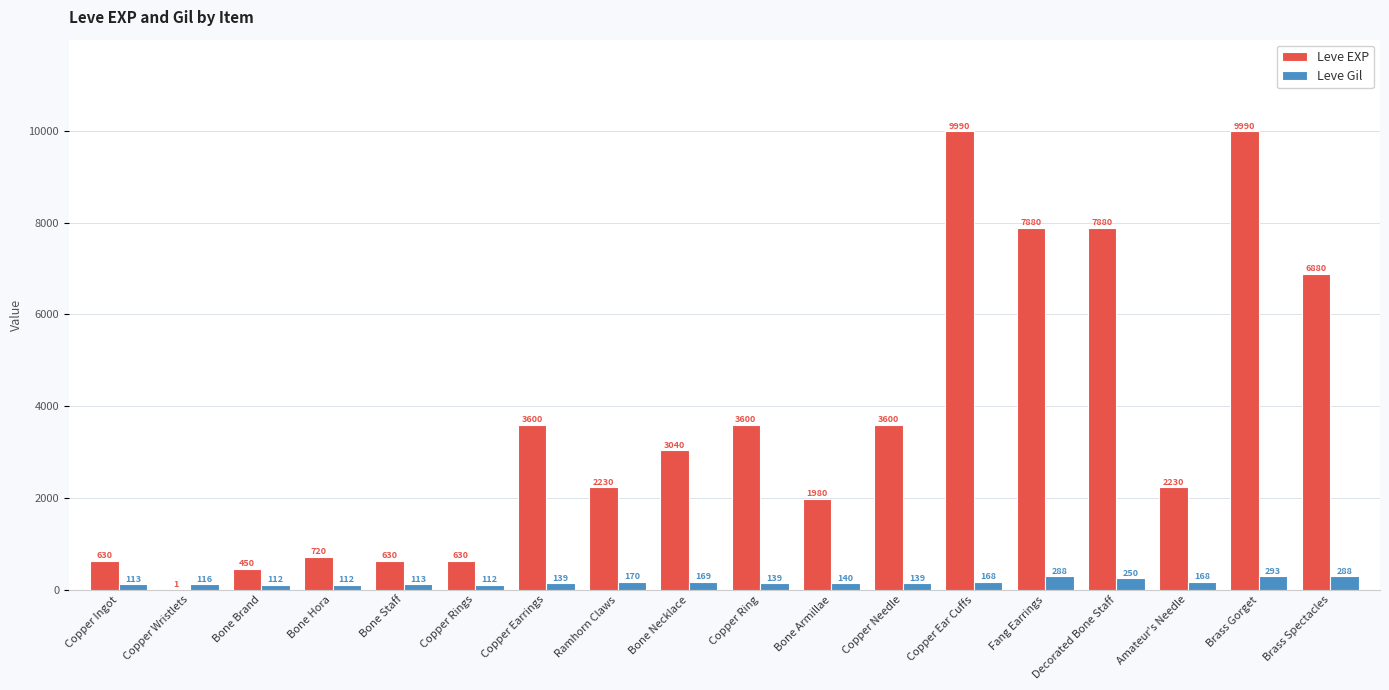

Is it true that Leve EXP equals 720 at Bone Hora?

True